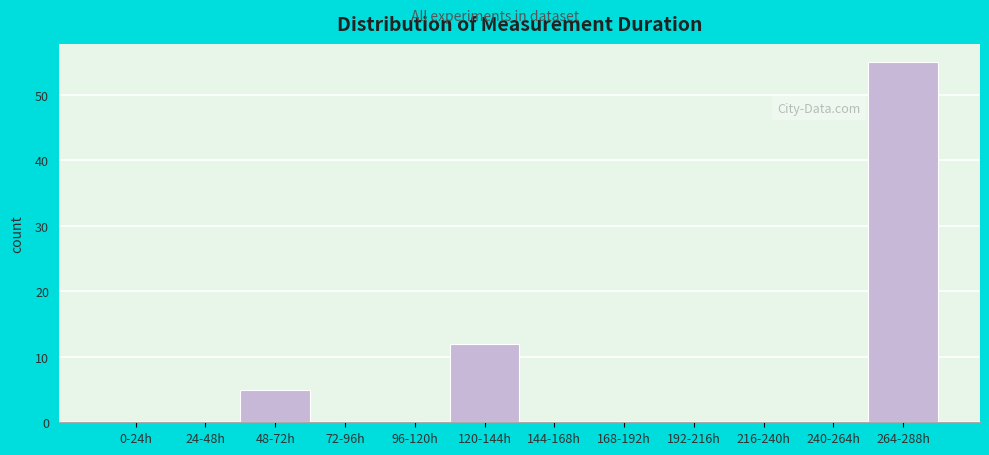

Reading left to right, what are all the values shown in this chart?

0-24h=0	24-48h=0	48-72h=5	72-96h=0	96-120h=0	120-144h=12	144-168h=0	168-192h=0	192-216h=0	216-240h=0	240-264h=0	264-288h=55